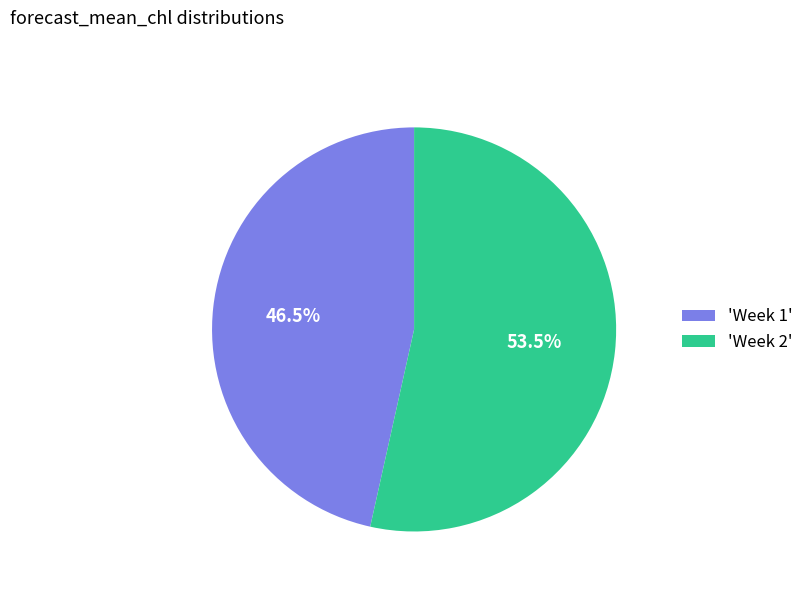

How many slices are in this pie chart?

2